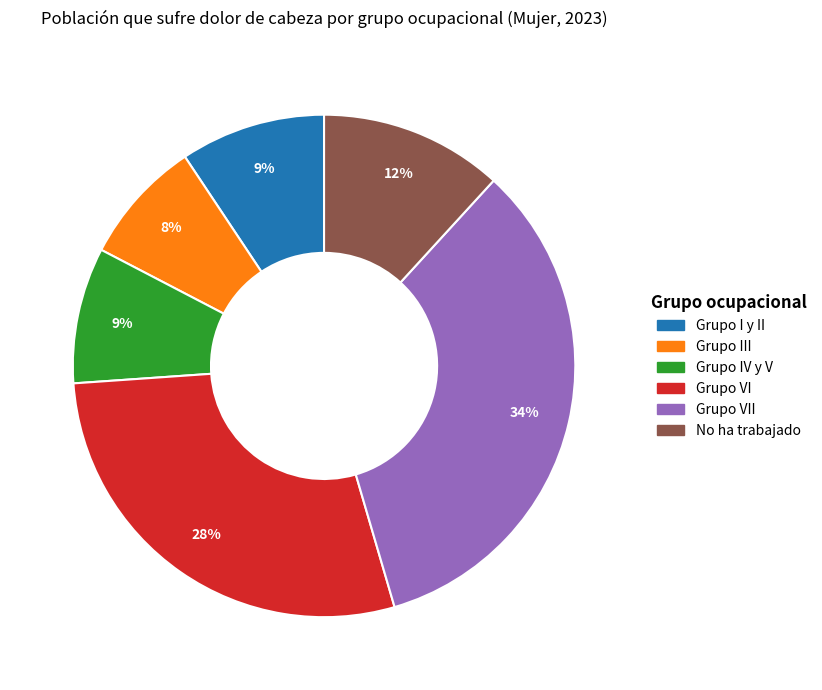

How many slices are in this pie chart?

6